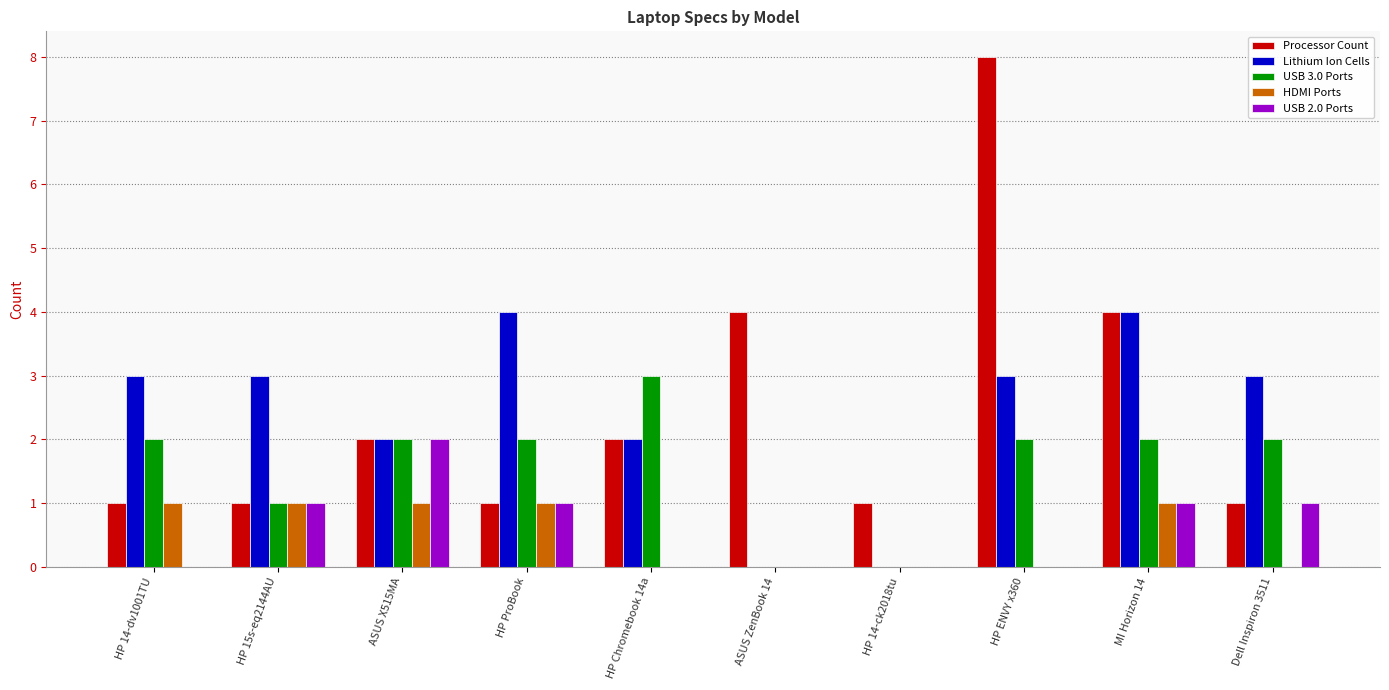

Is the value of Processor Count at HP 14-ck2018tu greater than the value of USB 2.0 Ports at ASUS X515MA?

No